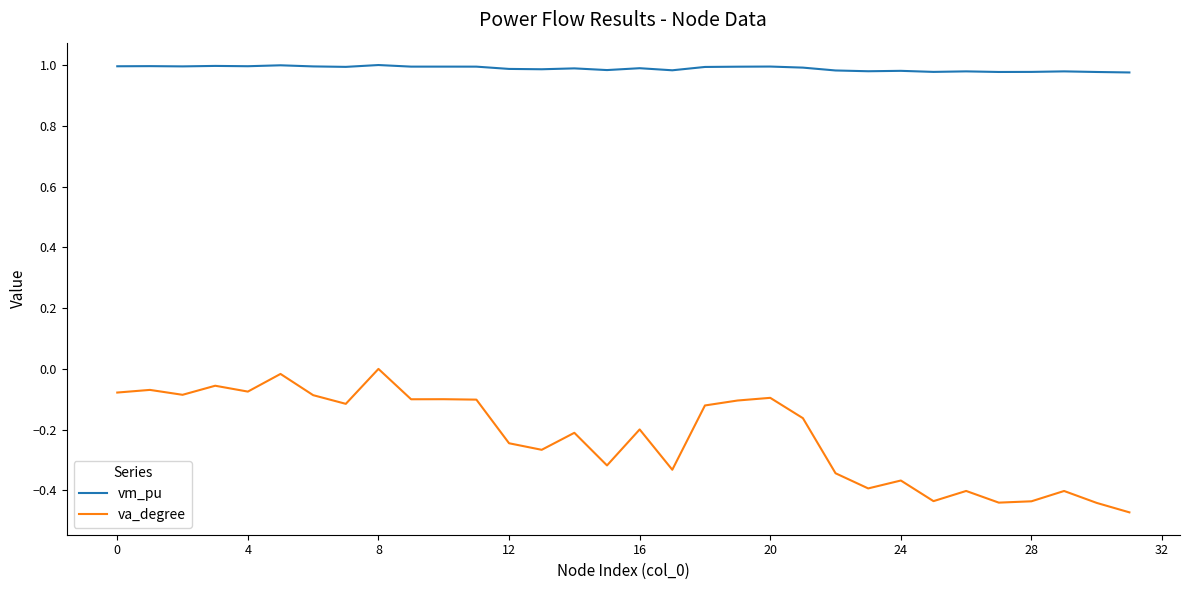

Which series has the widest spread of values?

va_degree